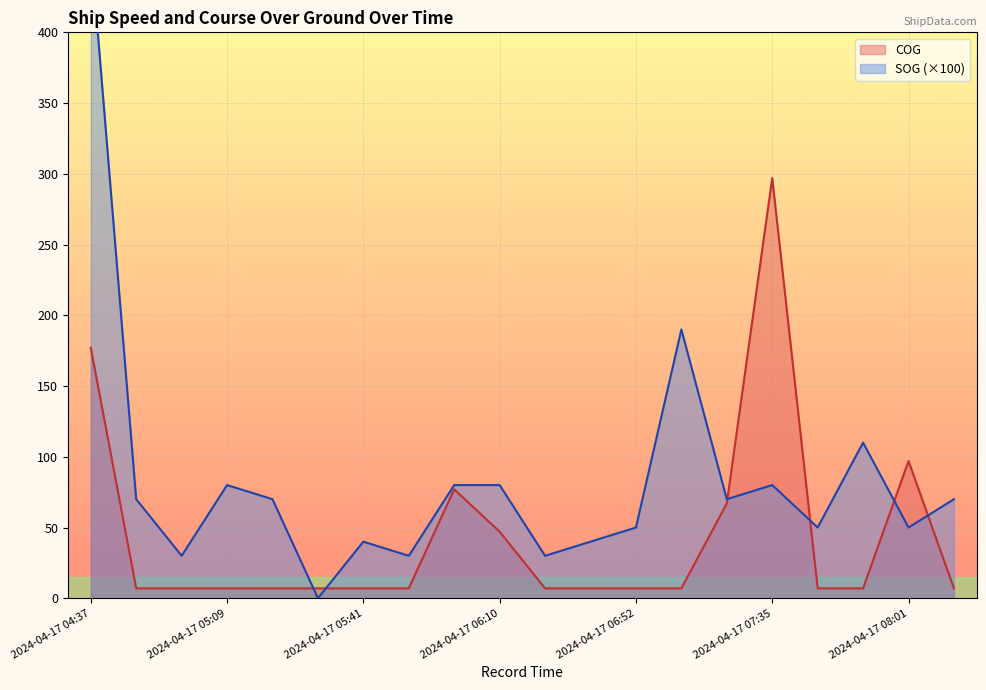

After their last crossing, which series has the higher values: COG or SOG?

SOG